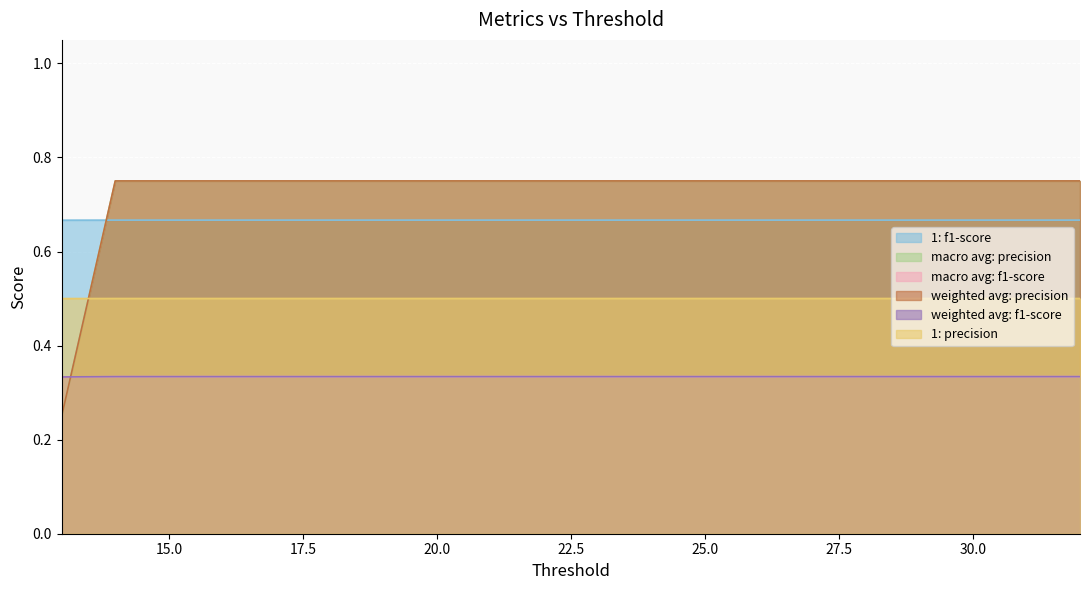

Rank the series by their maximum value, from highest to lowest.

macro avg: precision, weighted avg: precision, 1: f1-score, 1: precision, macro avg: f1-score, weighted avg: f1-score